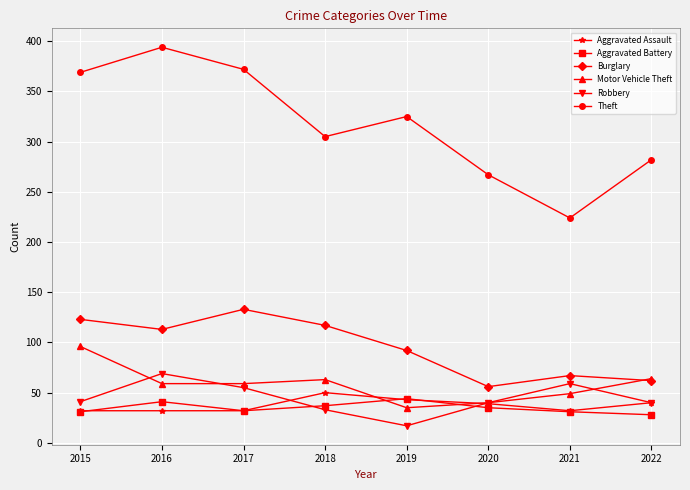

What is the difference between the highest and lowest values at 2020?

232